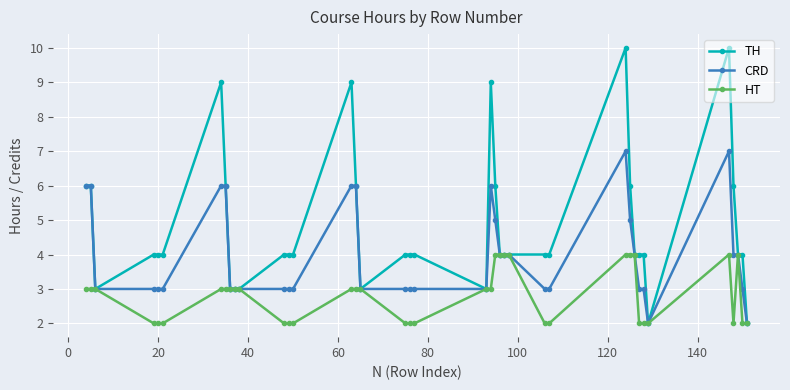

What is the difference between the maximum and second lowest values in the HT series?

2